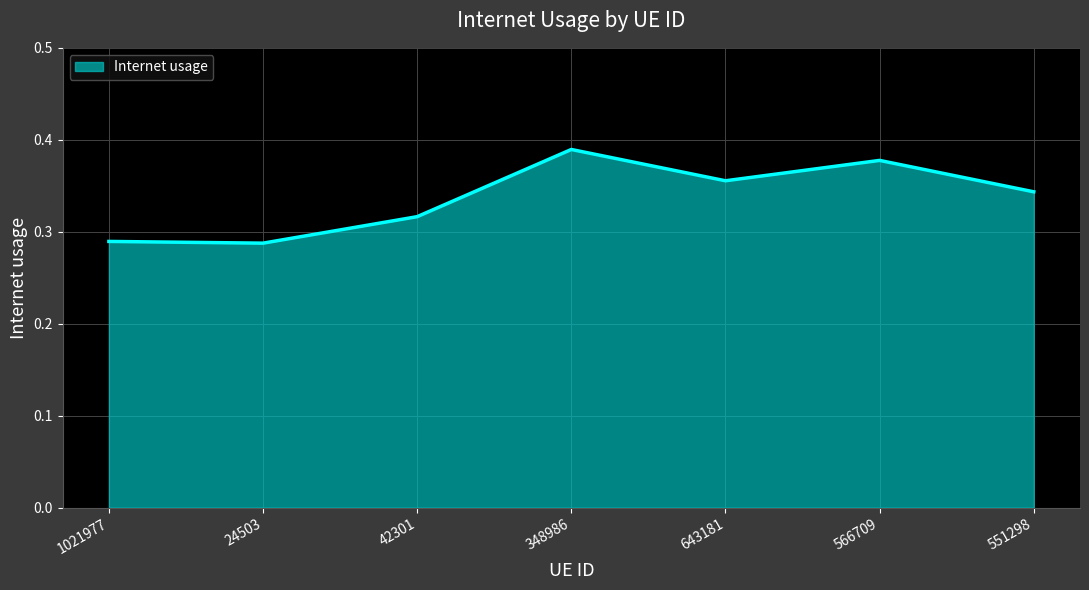

What is the sum of the values at 551298 and 1021977?

0.6